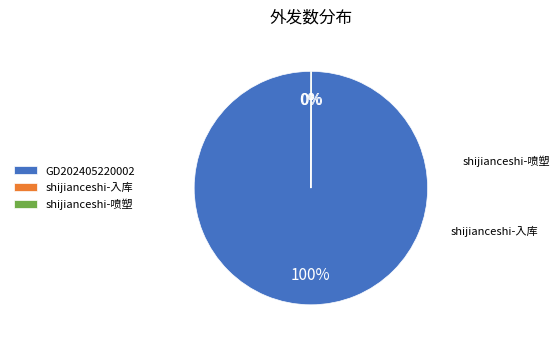

What is the largest slice in the pie chart?

GD202405220002